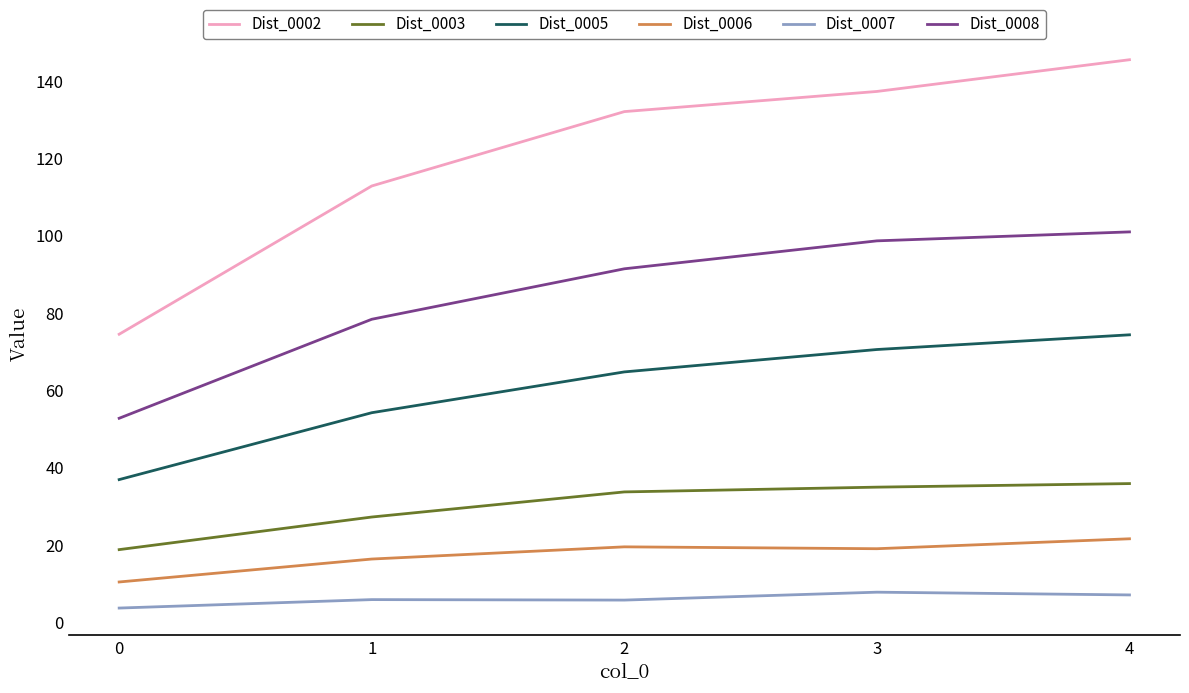

True or false: Dist_0007 and Dist_0002 intersect in this chart.

False